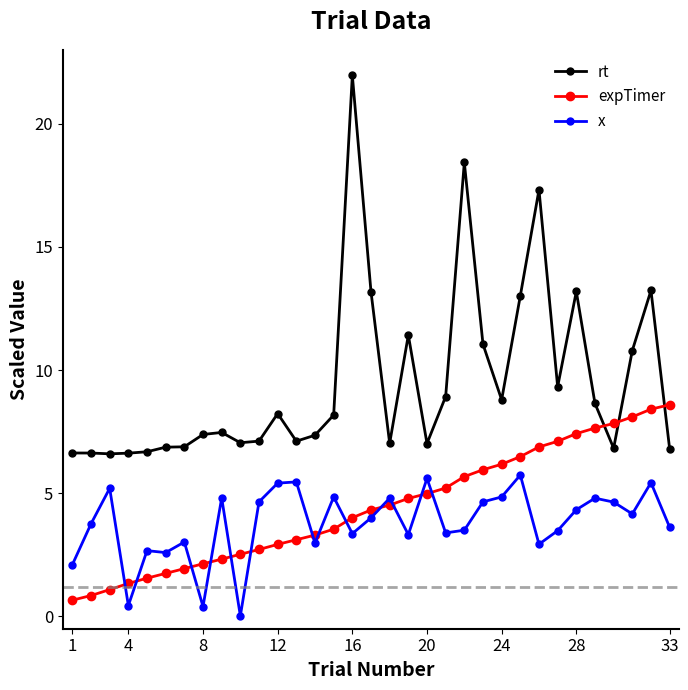

How many series are shown in this chart?

3